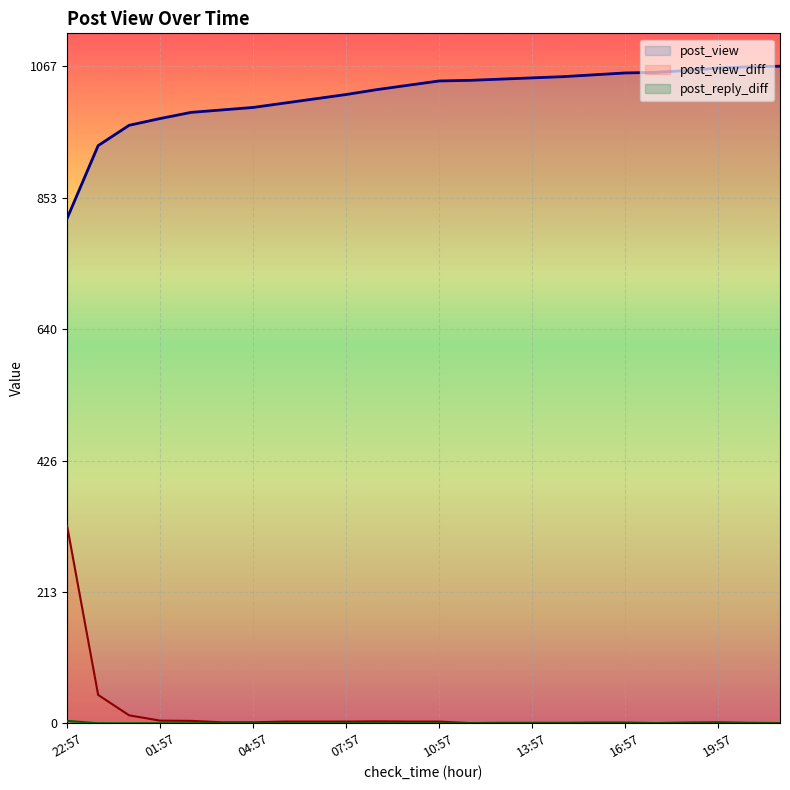

List the labels in order of post_view value, largest first.

21:57, 20:57, 19:57, 18:57, 17:57, 16:57, 15:57, 14:57, 13:57, 12:57, 11:57, 10:57, 09:57, 08:57, 07:57, 06:57, 05:57, 04:57, 03:57, 02:57, 01:57, 00:57, 23:57, 22:57